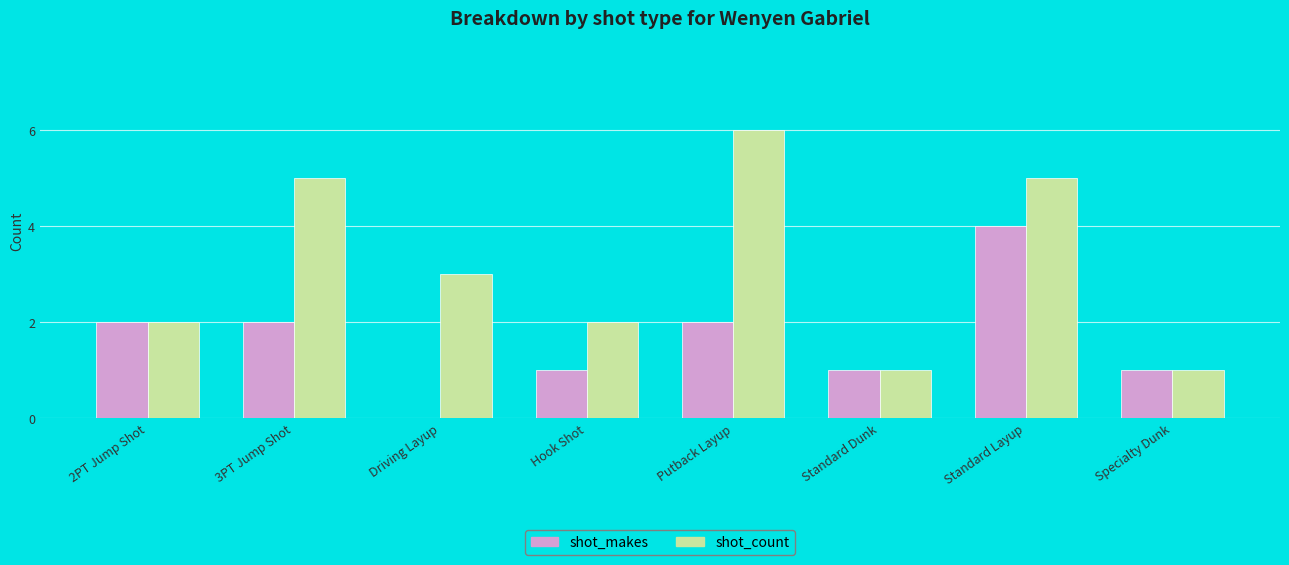

At which label does shot_count reach its peak?

Putback Layup